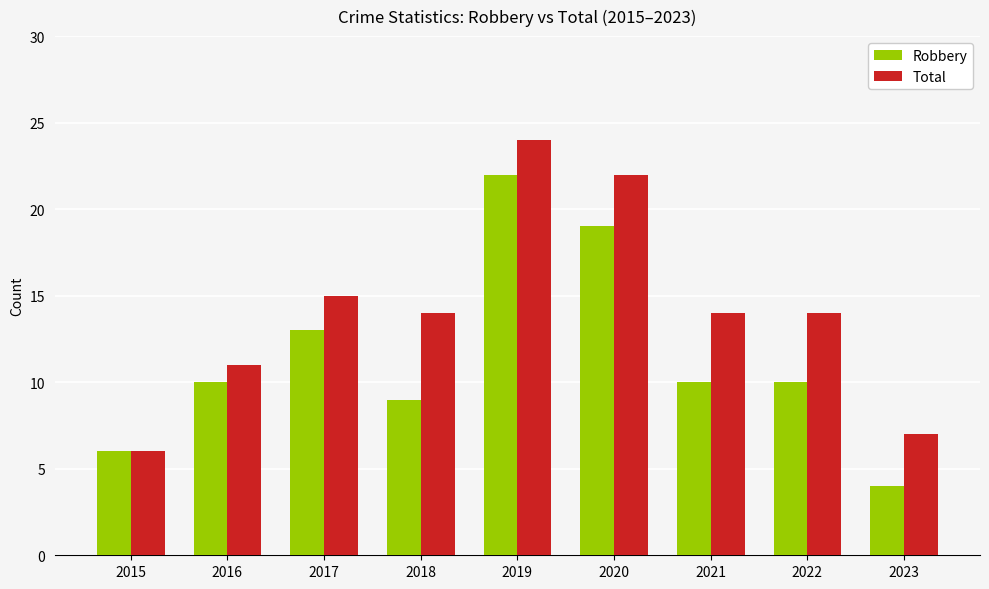

What is the spread (max minus min) of values at 2016?

1